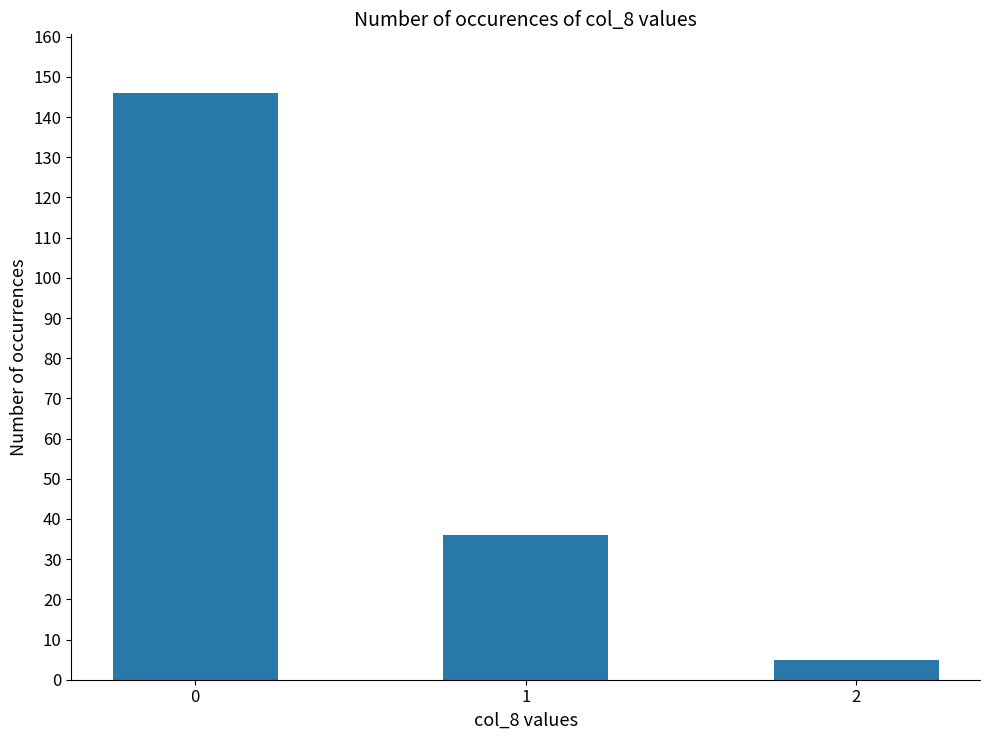

List the labels in order of value, smallest first.

2, 1, 0